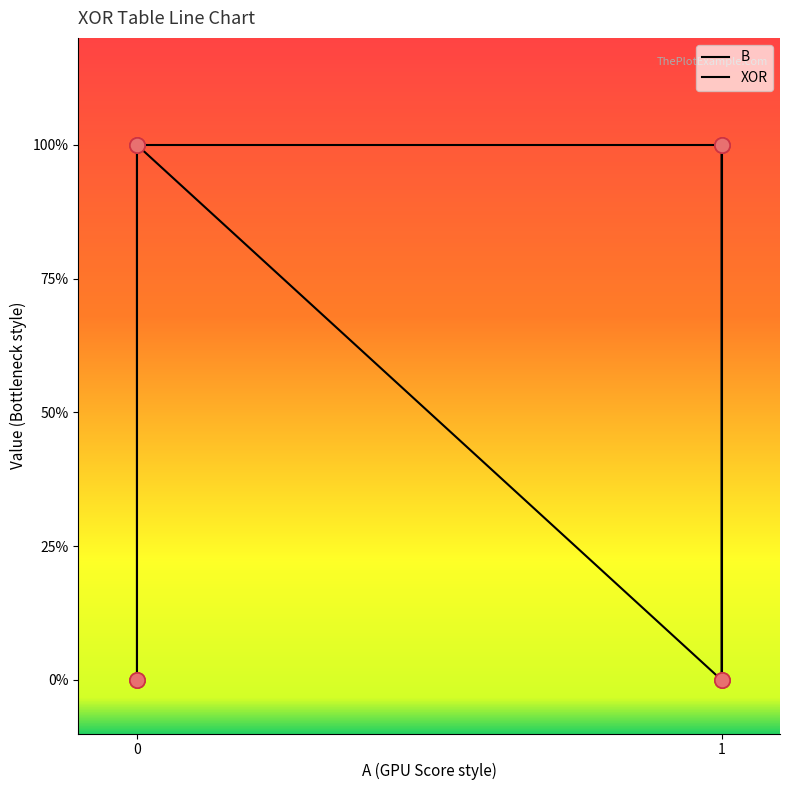

Is the value of B at 0 greater than the value of XOR points at 0?

No